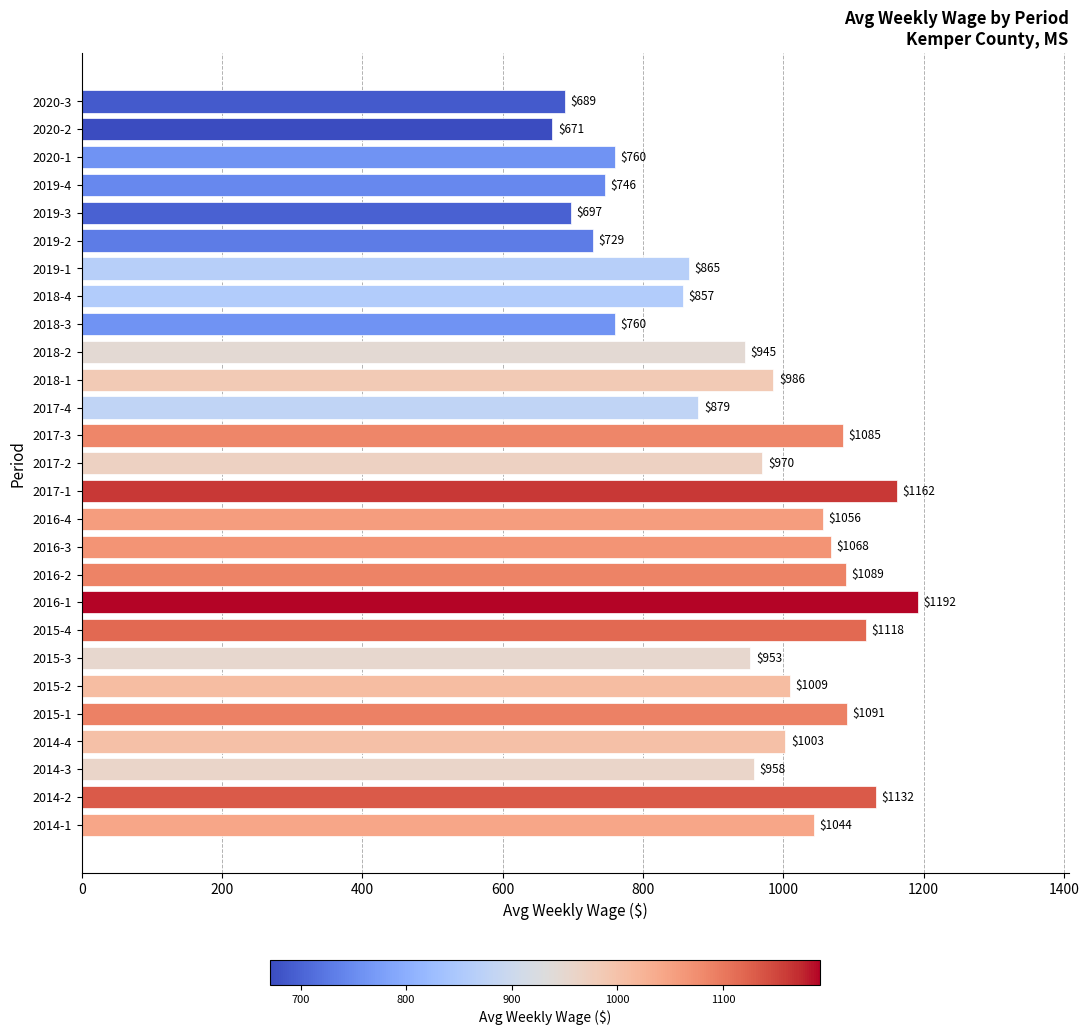

Is it true that the value at 2017-1 is 1162?

True